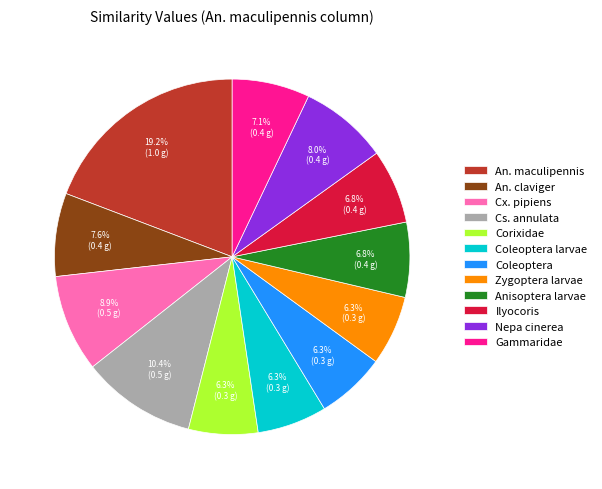

What percentage is the Corixidae slice, to the nearest percent?

6%